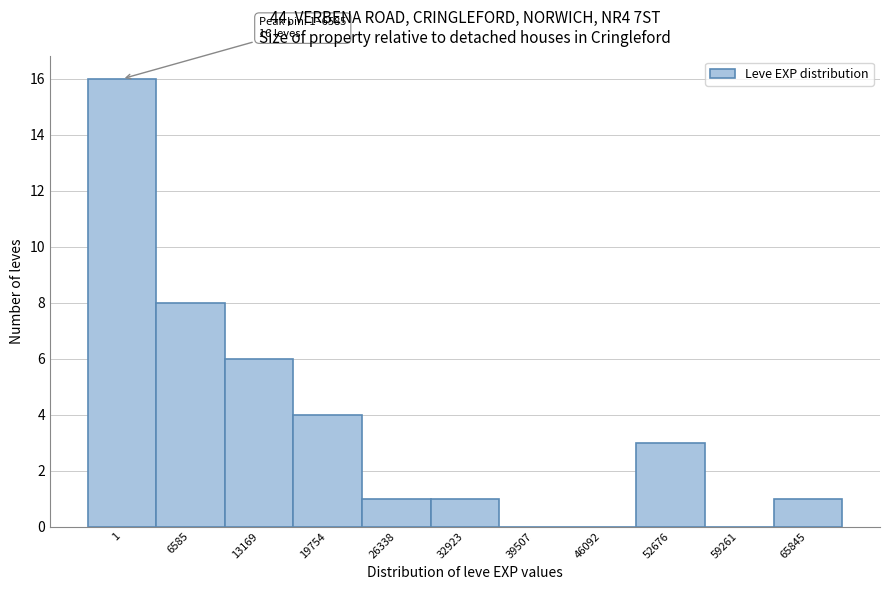

Reading left to right, transcribe all the data shown in this chart.

1=16	6585=8	13169=6	19754=4	26338=1	32923=1	39507=0	46092=0	52676=3	59261=0	65845=1